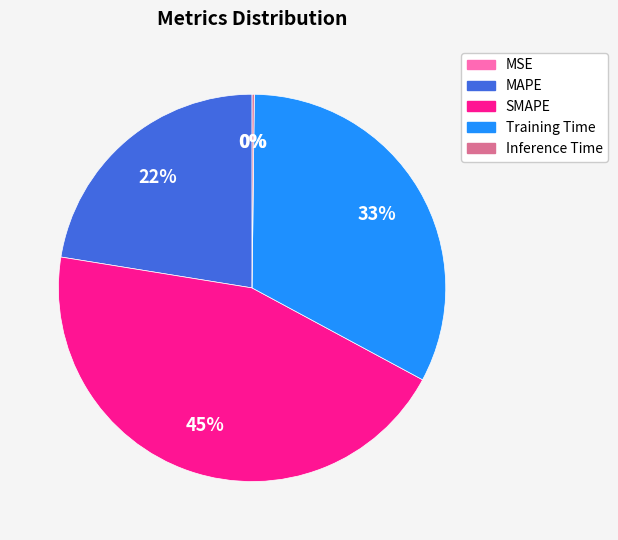

Is SMAPE the majority of the pie?

No